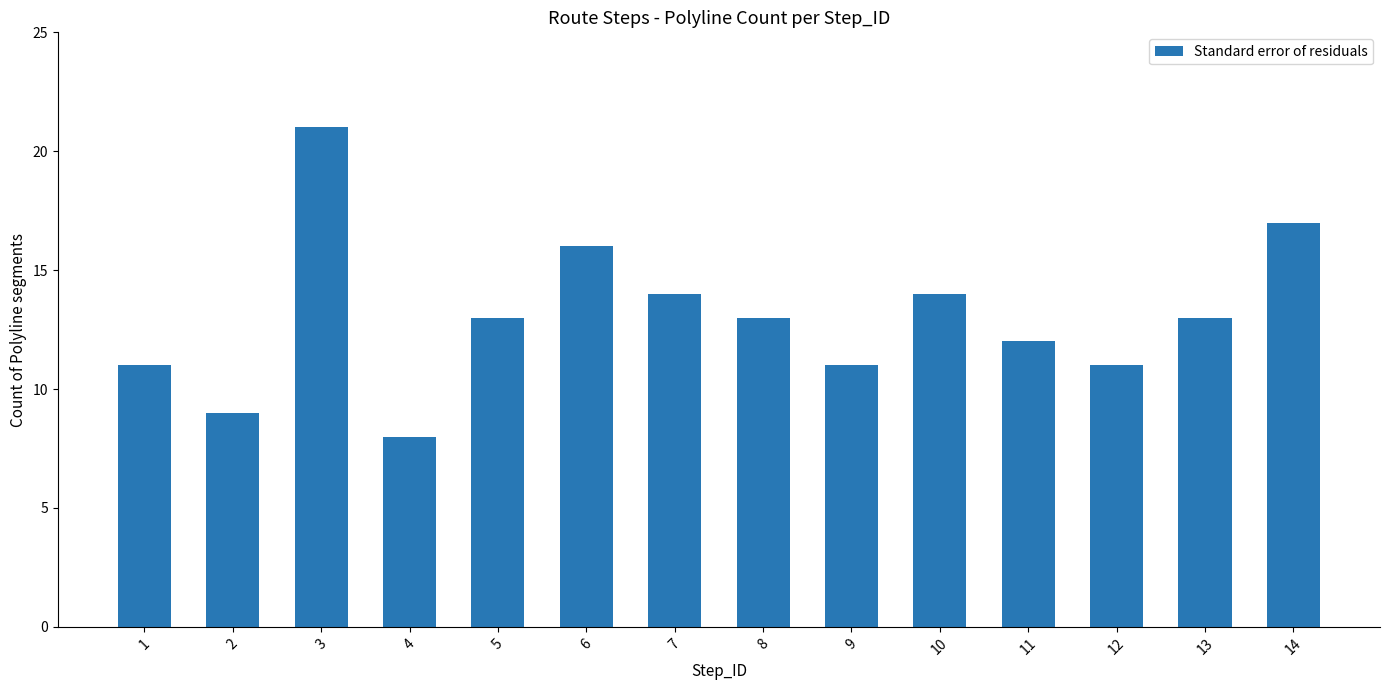

What is the difference between the maximum and second lowest values?

12